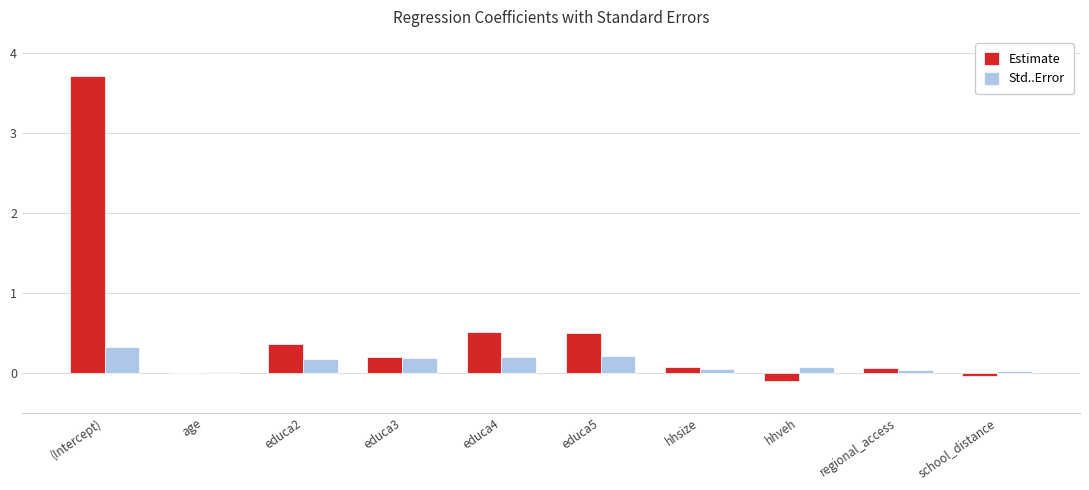

True or false: Estimate has a value of 0.6 at educa2.

False